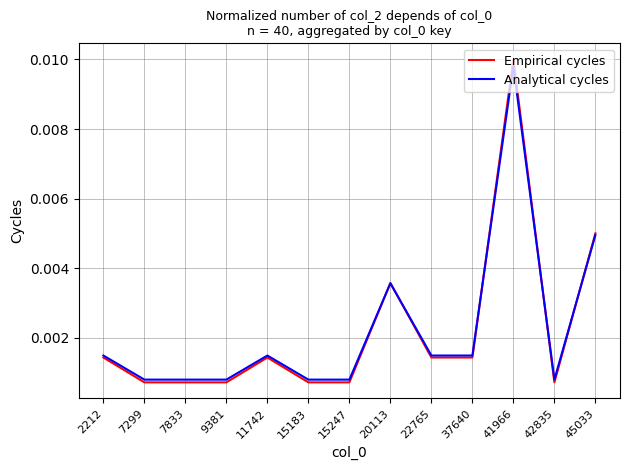

Which category has the highest value in the Empirical cycles series?

41966